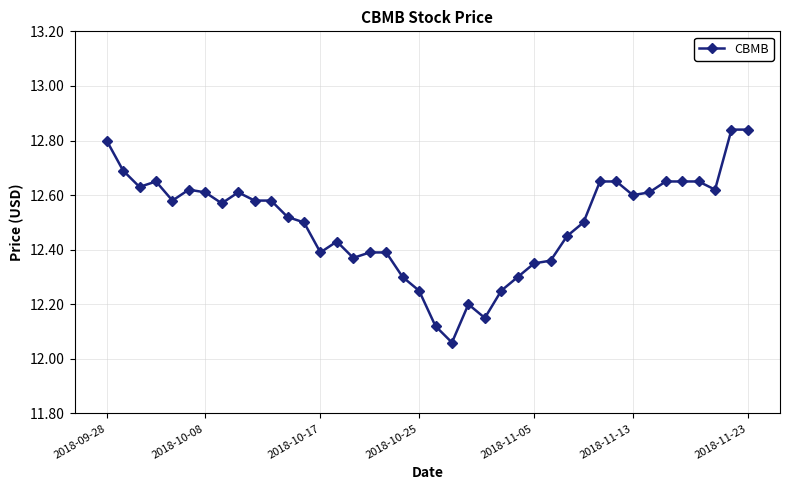

True or false: there are more than 1 points higher than both neighbors.

True